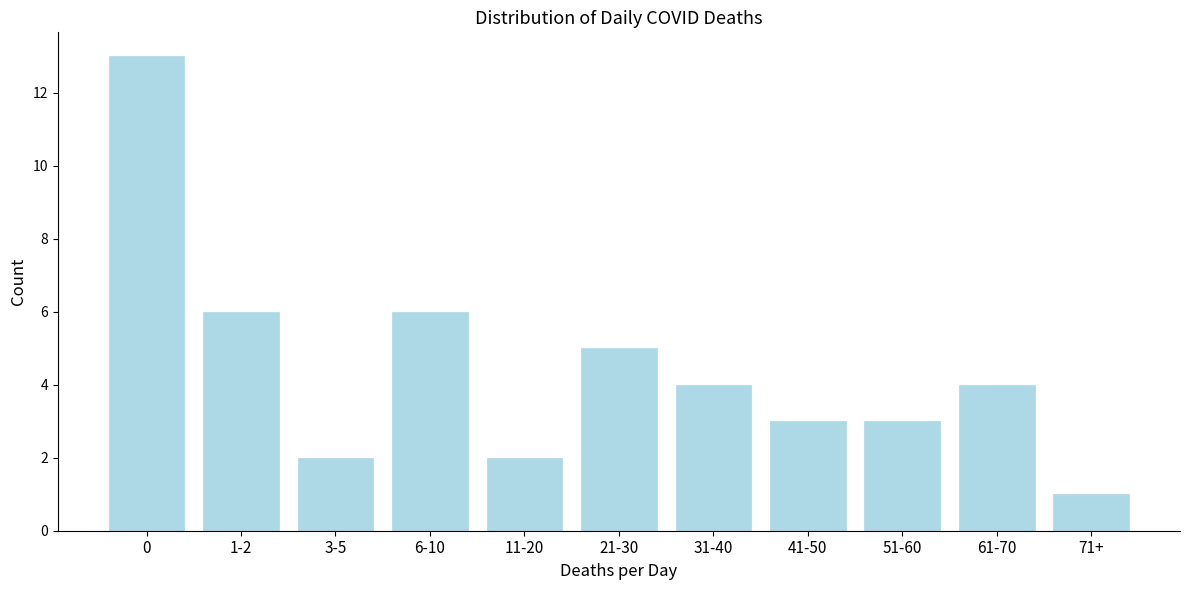

Reading right to left, transcribe all the data shown in this chart.

1	4	3	3	4	5	2	6	2	6	13